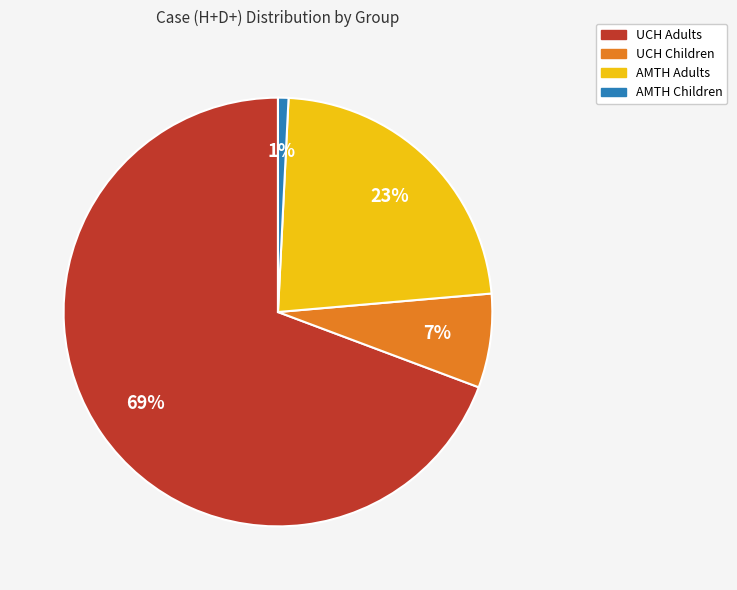

Does AMTH Adults account for over 50% of the chart?

No